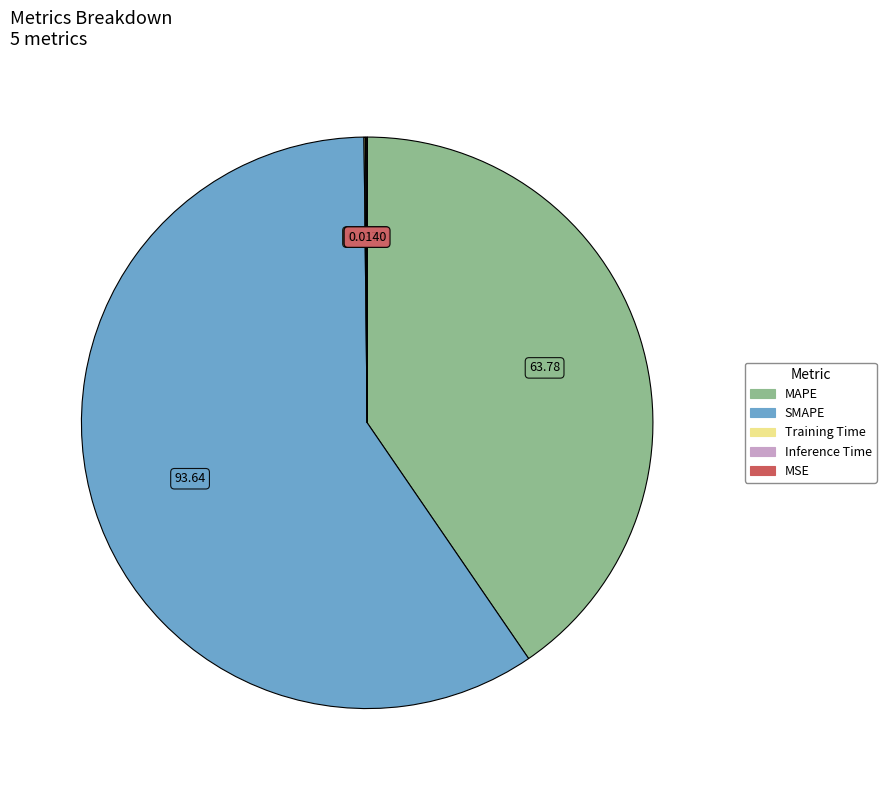

What is the ratio of the value at MAPE to the value at SMAPE?

0.7